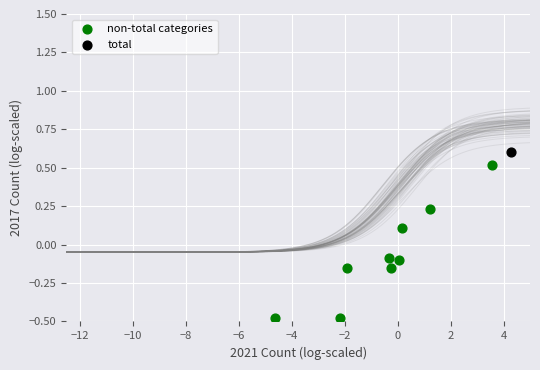

What are all the series names shown in the legend?

non-total categories, total